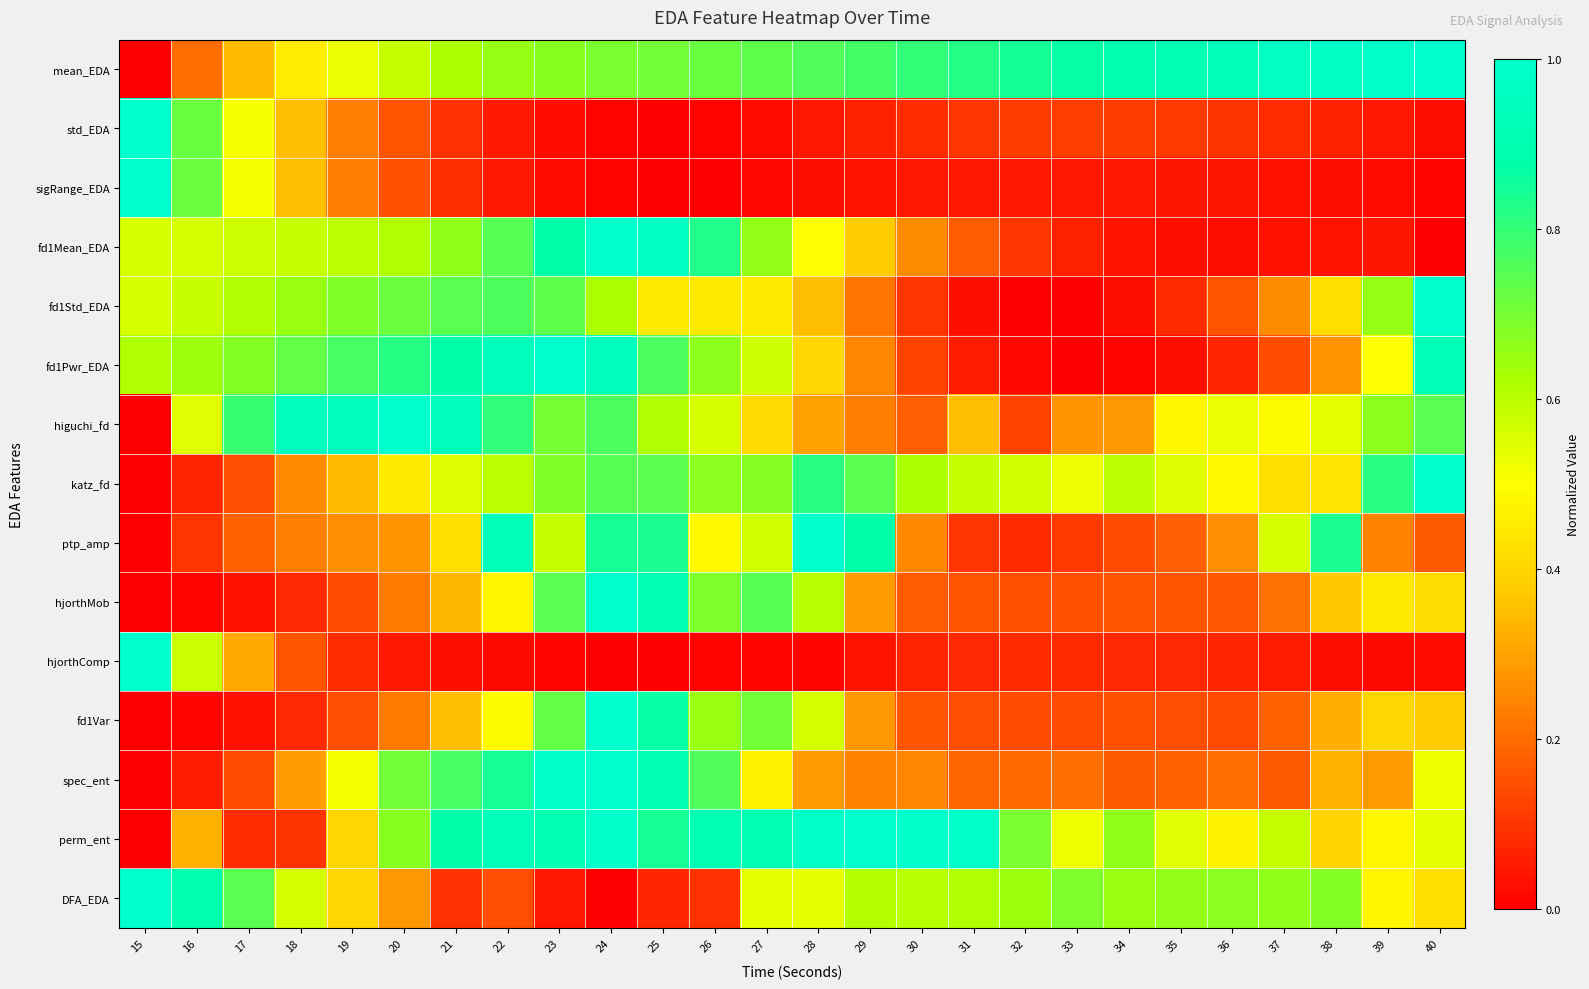

At which category is the sum across all series the highest?

24